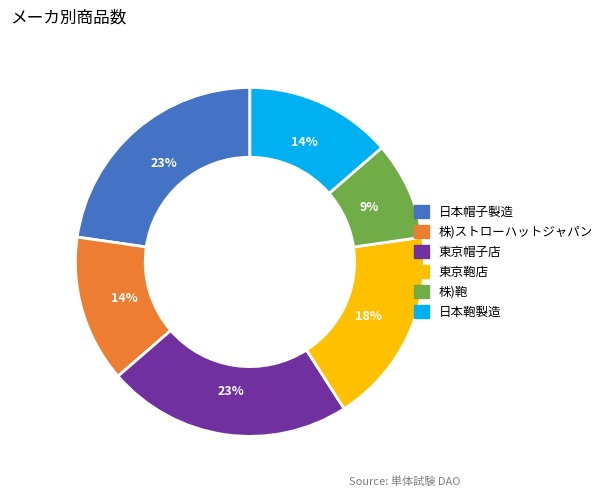

Is the sum of 東京帽子店 and 株)ストローハットジャパン greater than half?

No